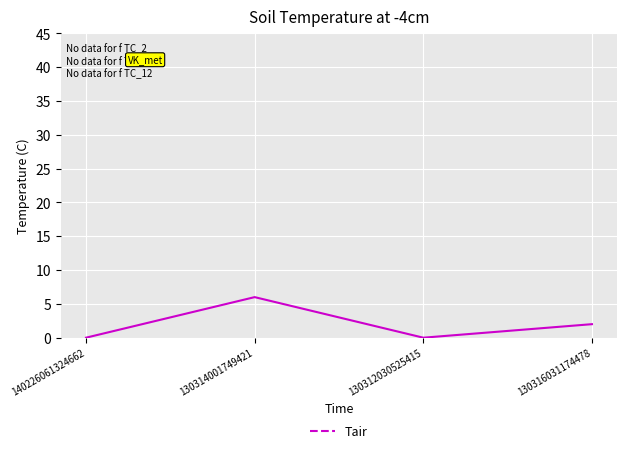

The value at 130314001749421 is 3. True or false?

False